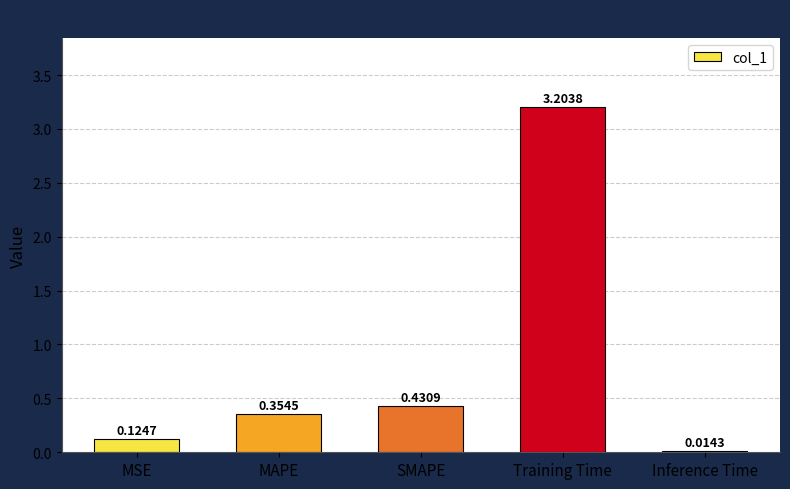

What is the label of the 3rd bar from the right?

SMAPE